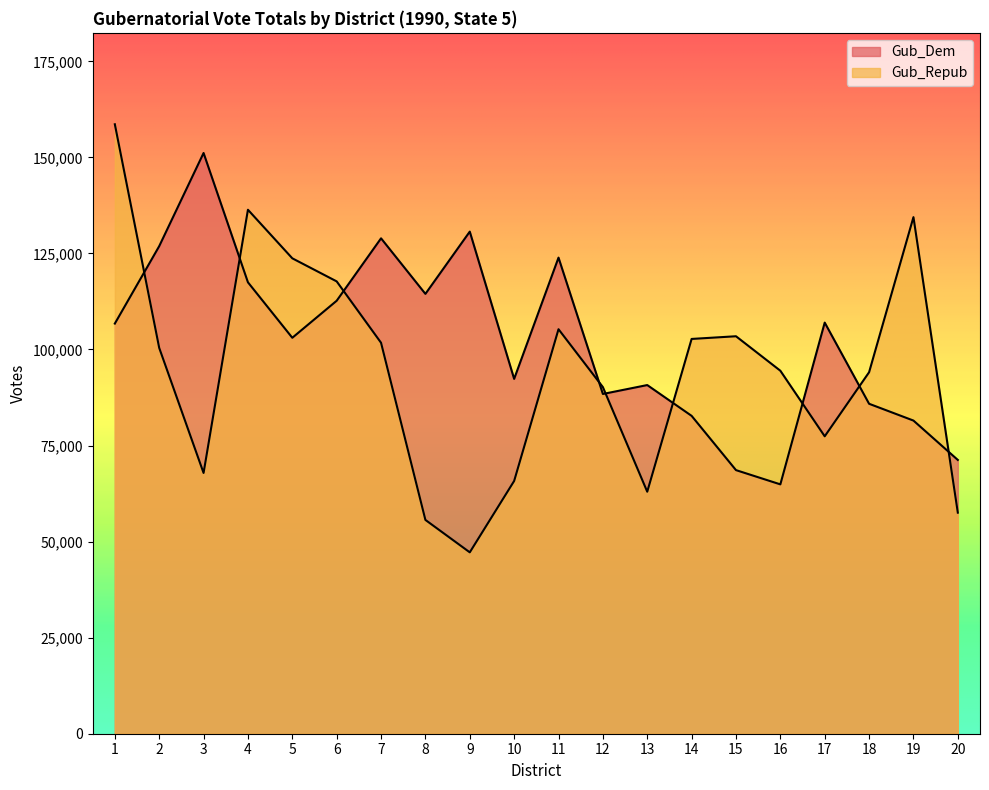

What is the difference between the maximum and minimum values in the Gub_Repub series?

111409